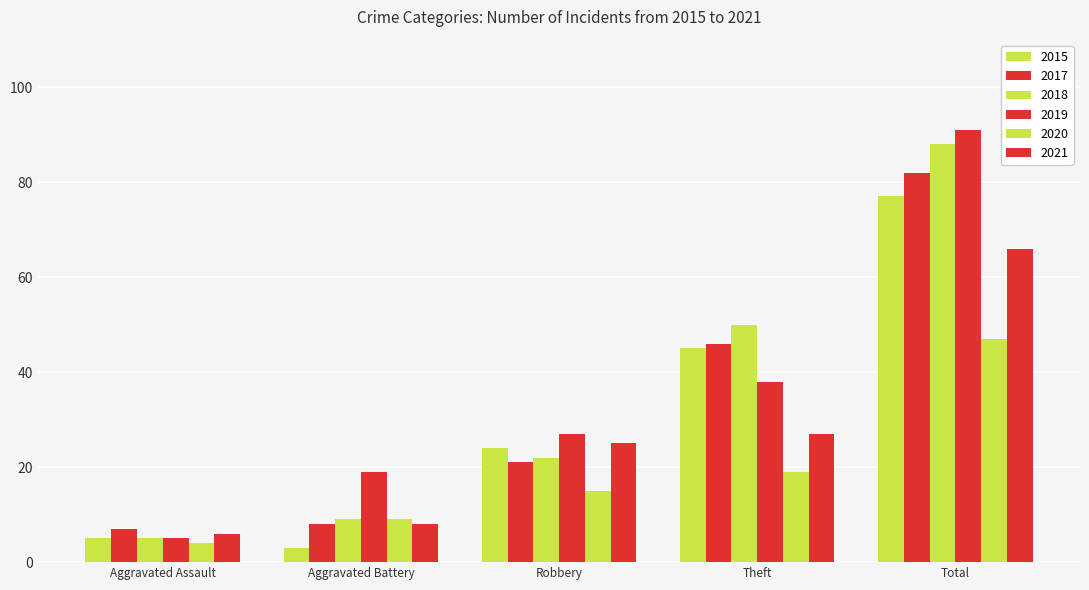

How many data points does each series have?

5